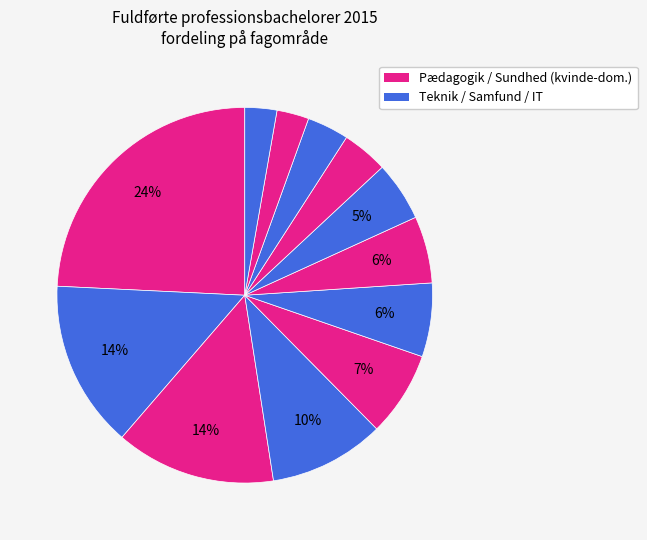

How many segments does this pie chart have?

12